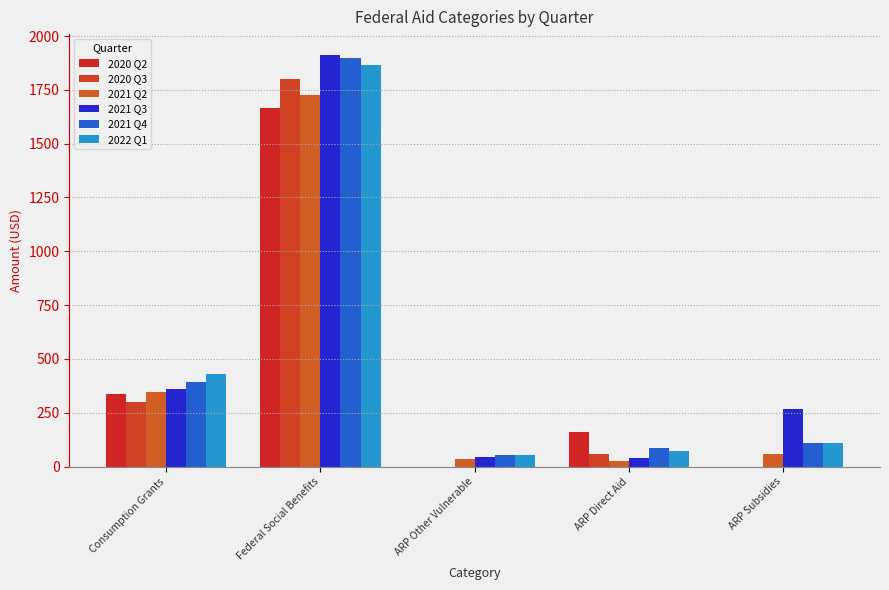

True or false: 2021 Q4 has a value of 109.4 at ARP Direct Aid.

False